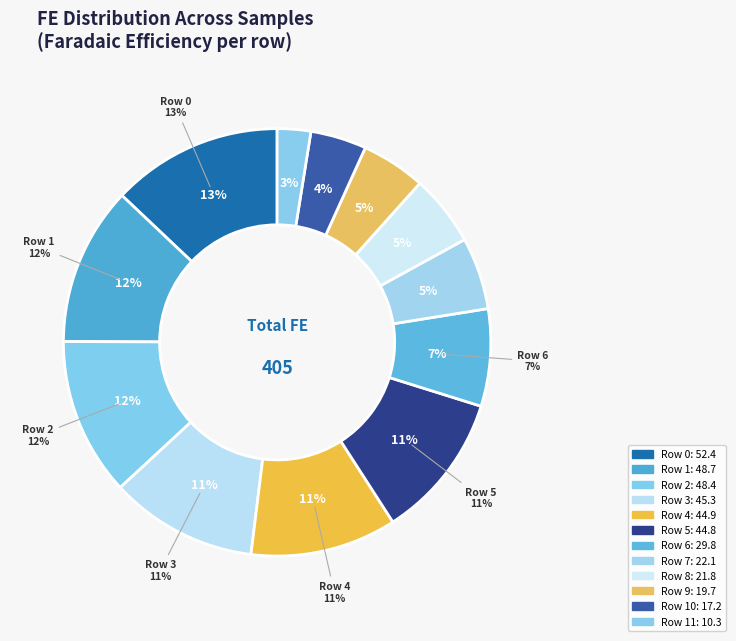

How many segments does this pie chart have?

12